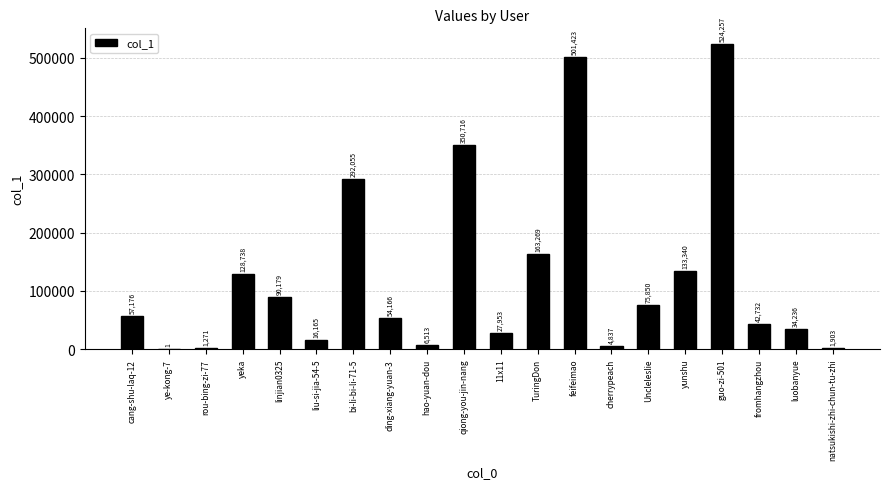

What is the greatest value displayed?

524257